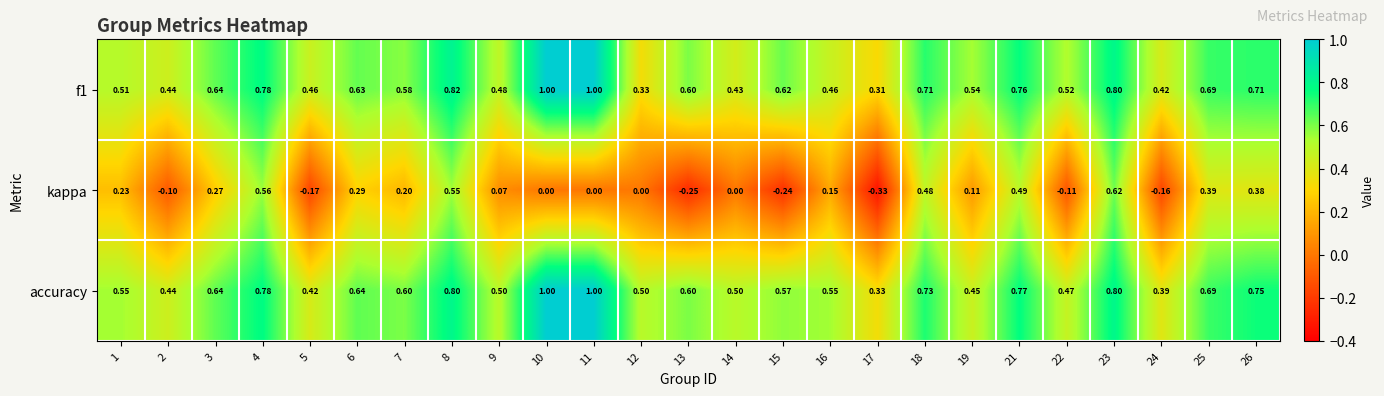

Which series has the largest total across all categories?

accuracy